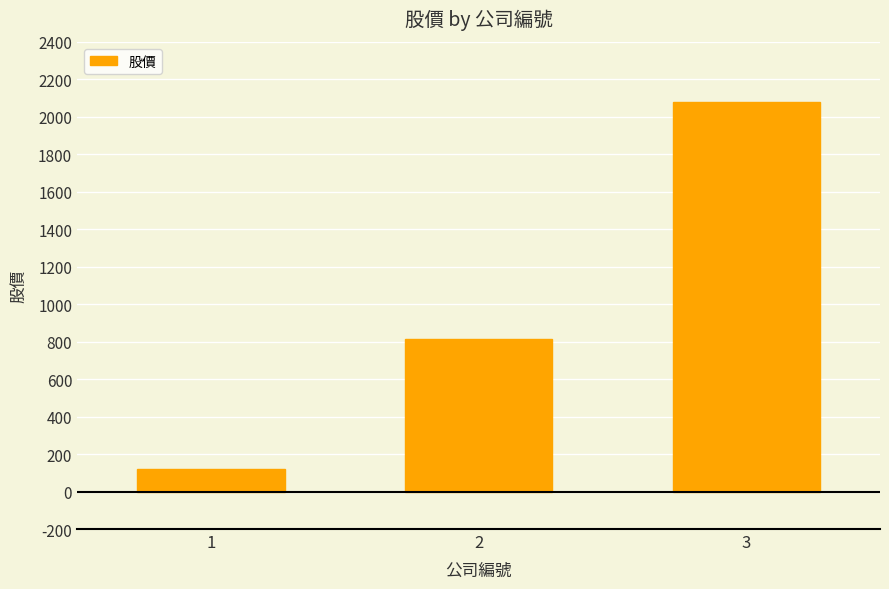

Reading left to right, extract all data points from this chart.

1=122	2=813	3=2080